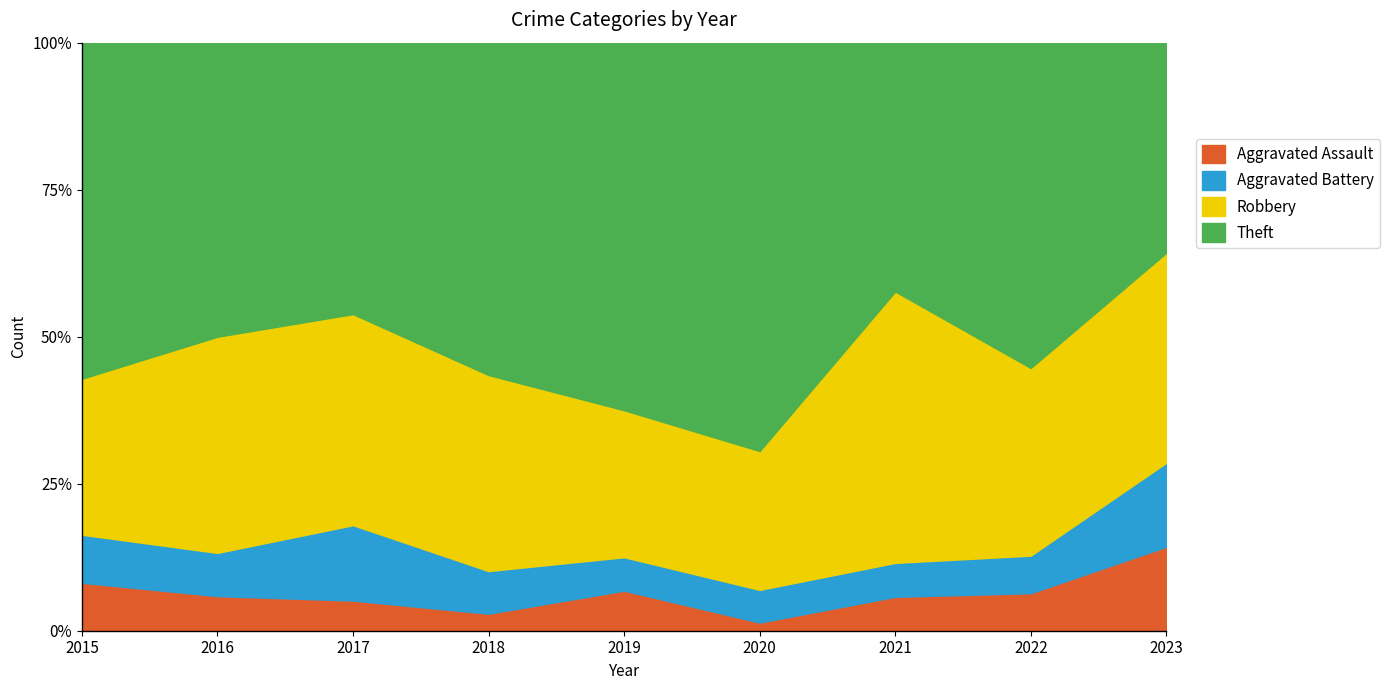

Is the value of Aggravated Assault at 2016 greater than the value of Robbery at 2023?

No